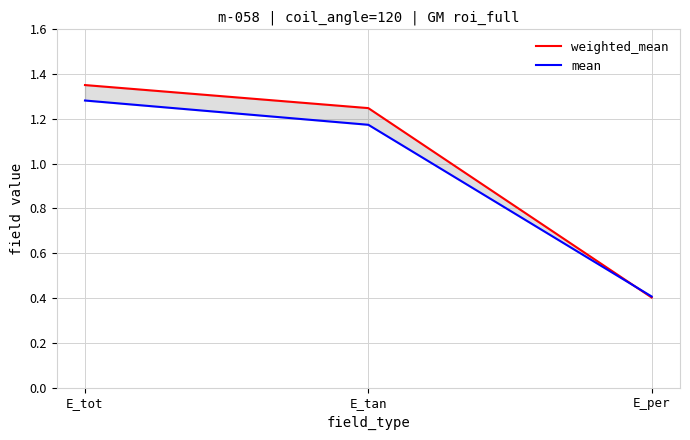

What is the sum of the weighted_mean values at E_per and E_tot?

1.8